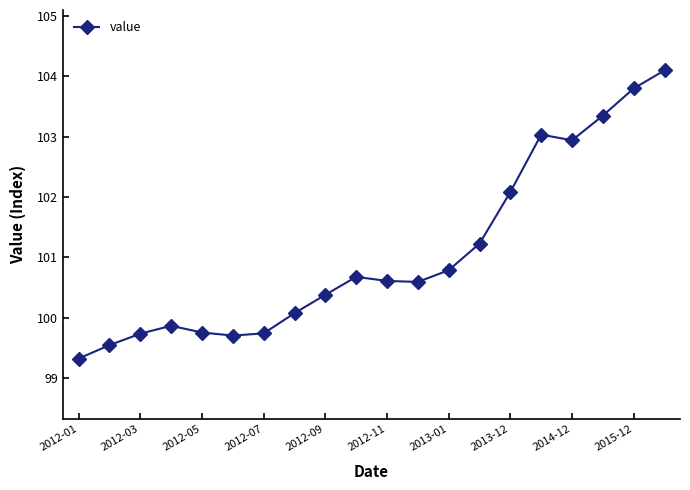

What is the smallest value displayed?

99.3